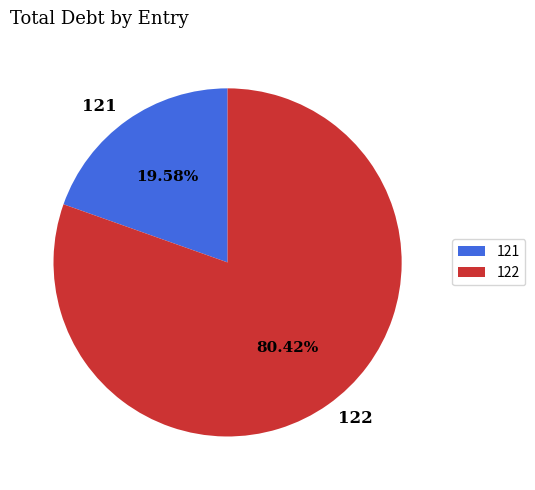

To the nearest percent, what is the difference between the largest and smallest slice percentages?

61%